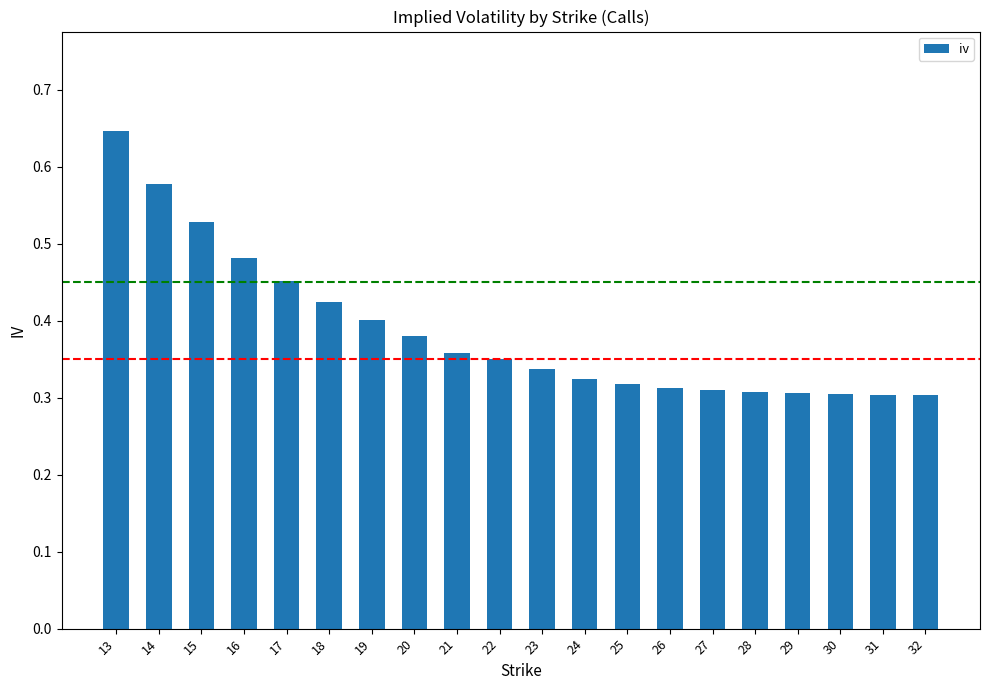

Which label corresponds to the largest value in the chart?

13